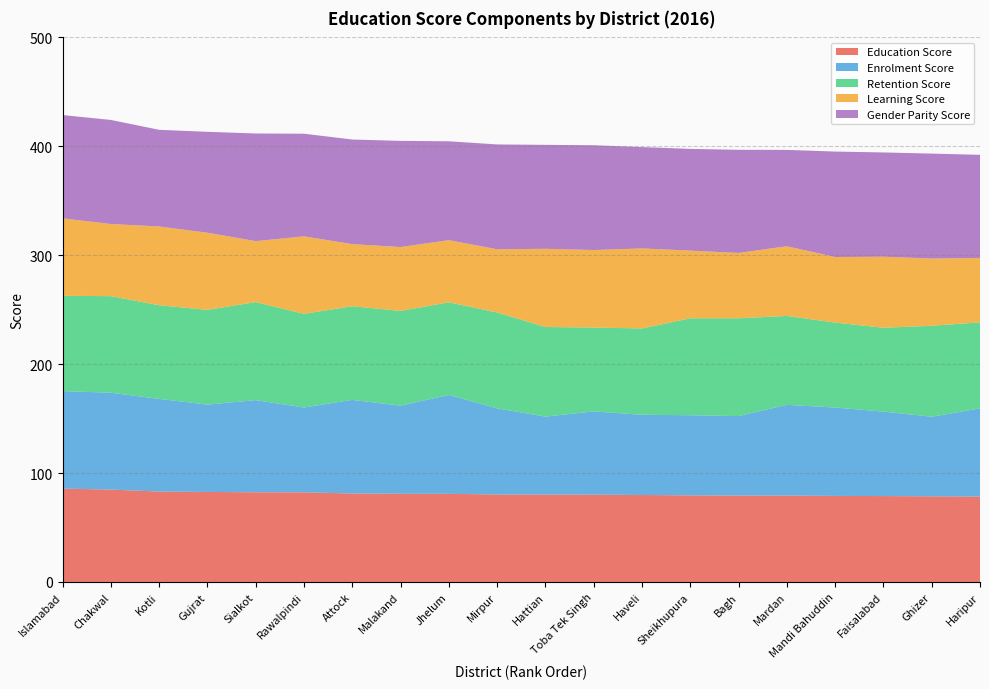

Reading left to right, list all the values displayed in this chart.

Education Score: Islamabad=85.7	Chakwal=84.8	Kotli=83.0	Gujrat=82.7	Sialkot=82.4	Rawalpindi=82.3	Attock=81.2	Malakand=81.0	Jhelum=80.9	Mirpur=80.3	Hattian=80.3	Toba Tek Singh=80.2	Haveli=79.9	Sheikhupura=79.5	Bagh=79.4	Mardan=79.3	Mandi Bahuddin=79.0	Faisalabad=78.9	Ghizer=78.7	Haripur=78.4
Enrolment Score: Islamabad=89.5	Chakwal=88.9	Kotli=85.1	Gujrat=80.2	Sialkot=84.6	Rawalpindi=77.9	Attock=85.9	Malakand=80.9	Jhelum=90.8	Mirpur=79.1	Hattian=71.5	Toba Tek Singh=76.4	Haveli=73.7	Sheikhupura=73.6	Bagh=73.0	Mardan=83.3	Mandi Bahuddin=81.1	Faisalabad=77.5	Ghizer=73.0	Haripur=80.9
Retention Score: Islamabad=87.5	Chakwal=88.7	Kotli=86.0	Gujrat=87.0	Sialkot=90.0	Rawalpindi=86.0	Attock=86.0	Malakand=87.0	Jhelum=85.1	Mirpur=88.0	Hattian=82.3	Toba Tek Singh=77.0	Haveli=79.3	Sheikhupura=89.0	Bagh=89.8	Mardan=81.6	Mandi Bahuddin=78.0	Faisalabad=77.0	Ghizer=83.6	Haripur=79.0
Learning Score: Islamabad=71.1	Chakwal=66.2	Kotli=72.3	Gujrat=70.8	Sialkot=56.0	Rawalpindi=71.1	Attock=57.0	Malakand=58.6	Jhelum=57.1	Mirpur=58.1	Hattian=71.8	Toba Tek Singh=71.2	Haveli=73.5	Sheikhupura=62.1	Bagh=60.0	Mardan=64.0	Mandi Bahuddin=60.2	Faisalabad=65.2	Ghizer=61.7	Haripur=59.2
Gender Parity Score: Islamabad=94.8	Chakwal=95.6	Kotli=88.8	Gujrat=92.6	Sialkot=98.8	Rawalpindi=94.2	Attock=96.0	Malakand=97.5	Jhelum=90.8	Mirpur=96.3	Hattian=95.5	Toba Tek Singh=96.2	Haveli=93.1	Sheikhupura=93.4	Bagh=94.7	Mardan=88.5	Mandi Bahuddin=96.8	Faisalabad=95.7	Ghizer=96.4	Haripur=94.6